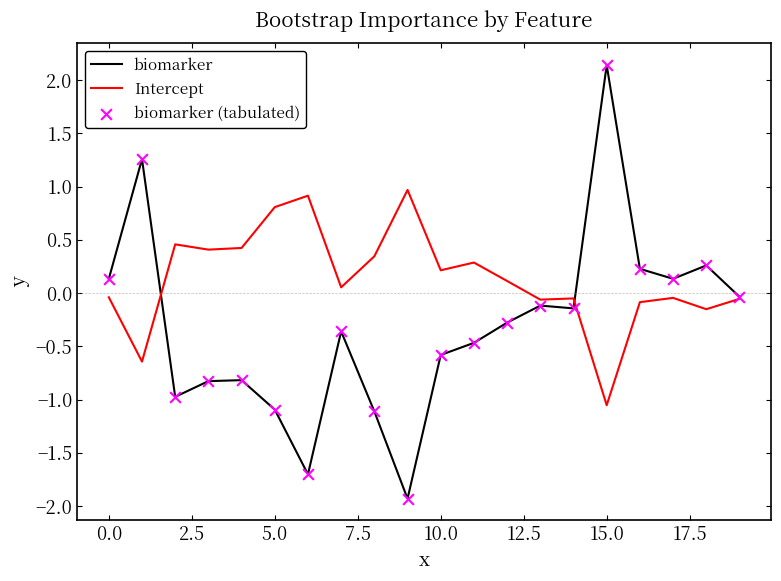

Which series has the largest range (max minus min)?

biomarker